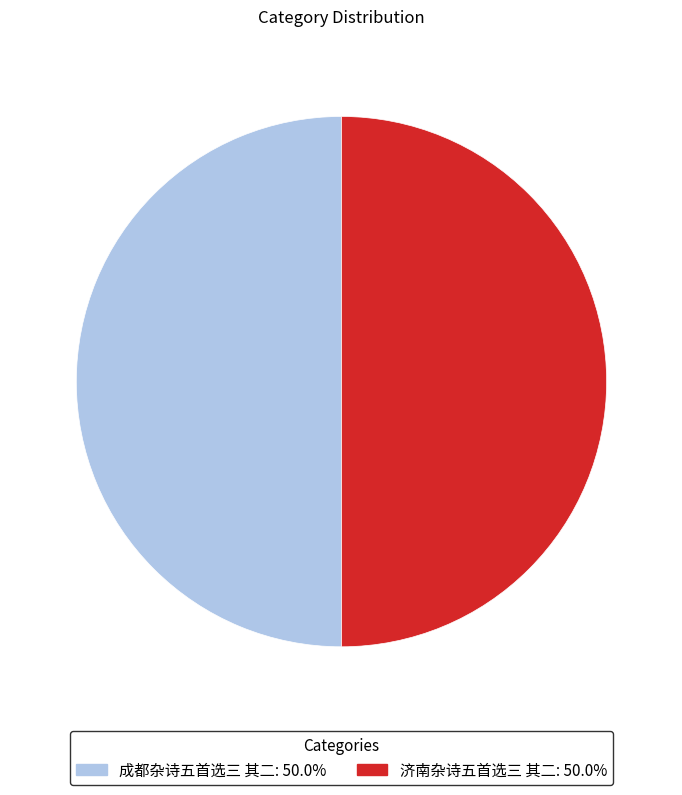

How many segments does this pie chart have?

2